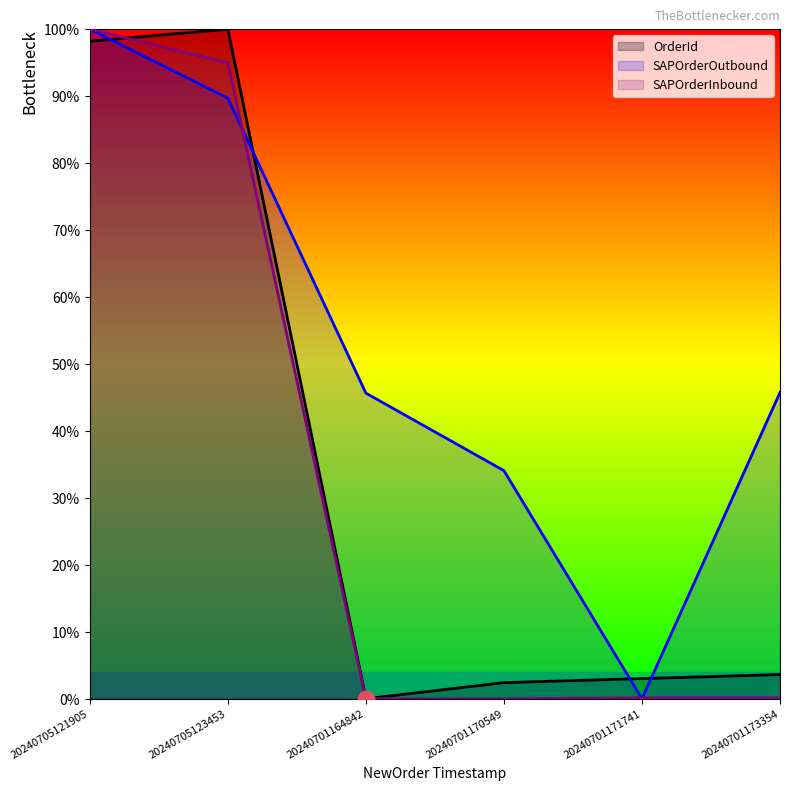

How many series are shown in this chart?

3